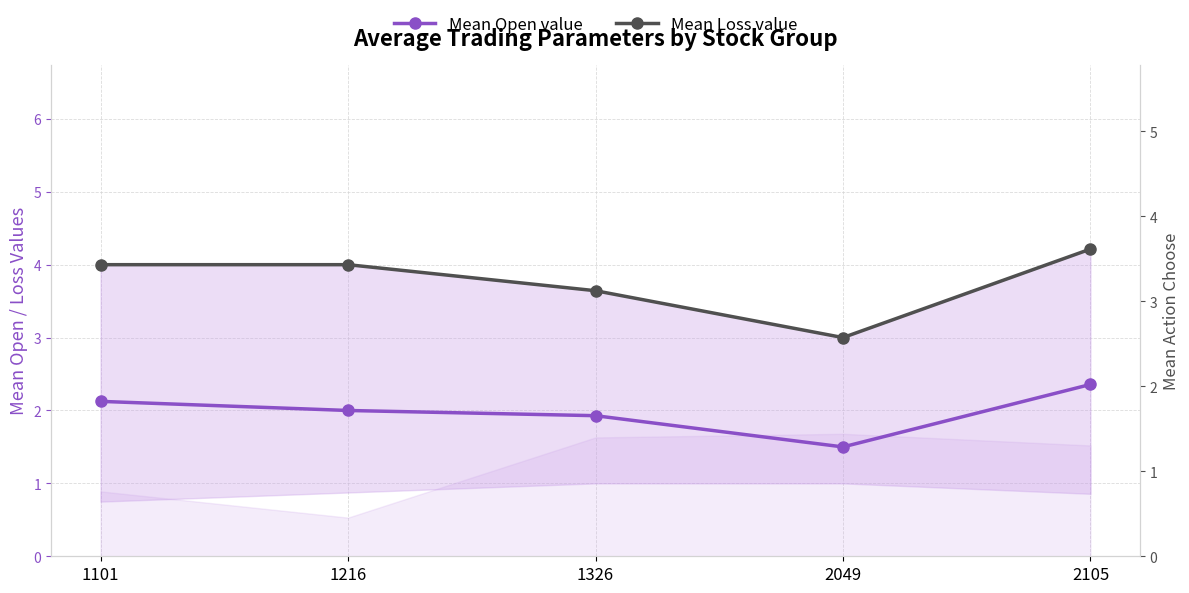

At which category is the sum across all series the highest?

2105